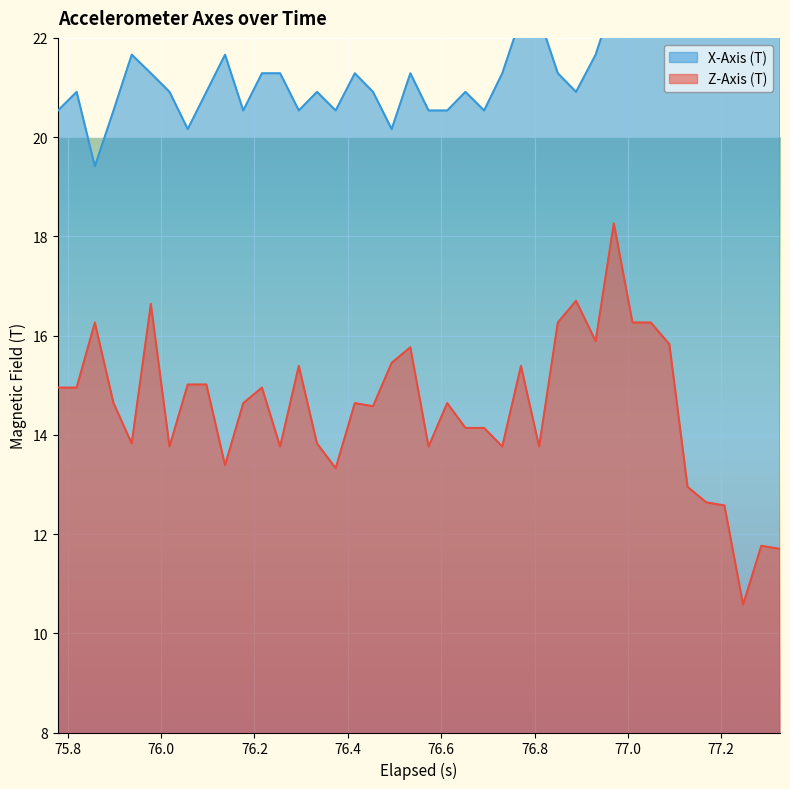

Rank the series by their average value, from highest to lowest.

X-Axis (T), Z-Axis (T)